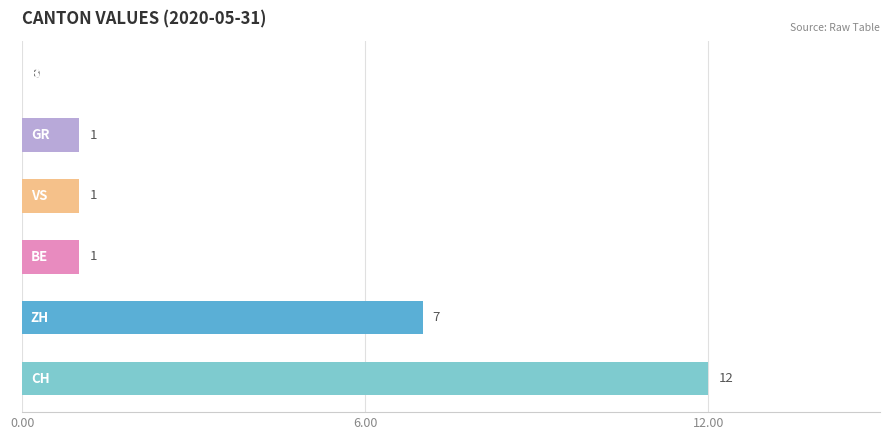

What is the greatest value displayed?

12